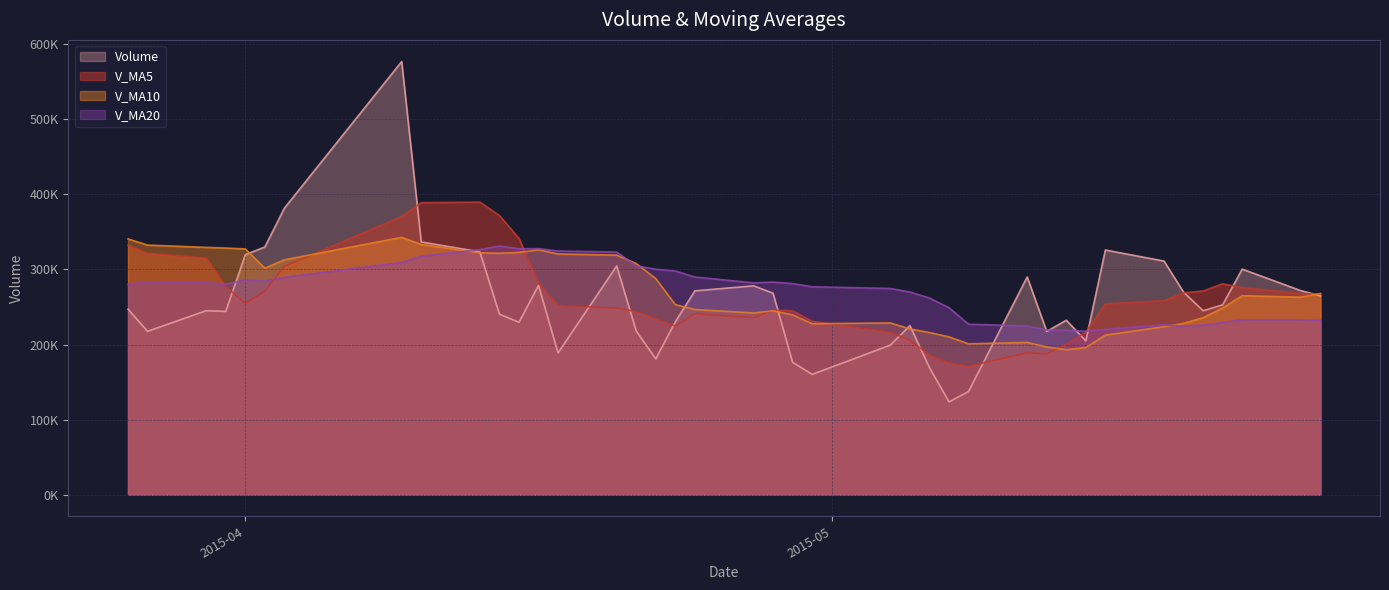

Where does the v_ma10 series first go above 263168?

2015-05-26